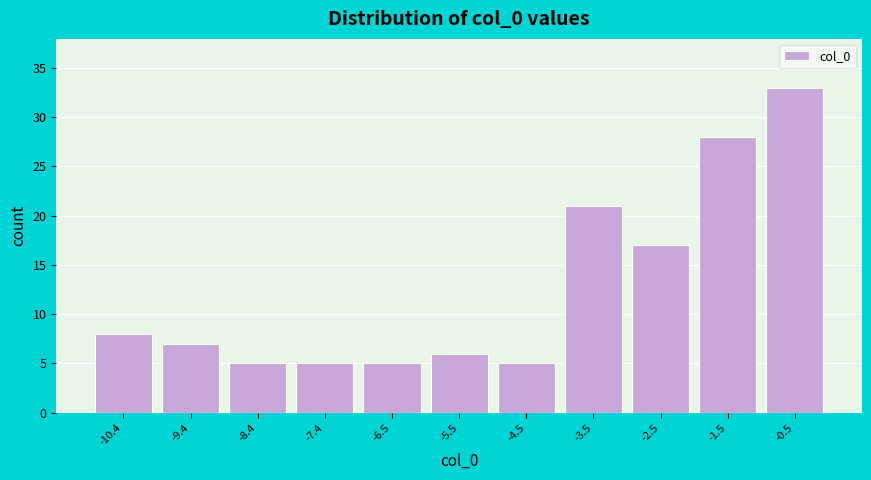

Which range on the x-axis has the tallest bar?

-1.0 to 0.0